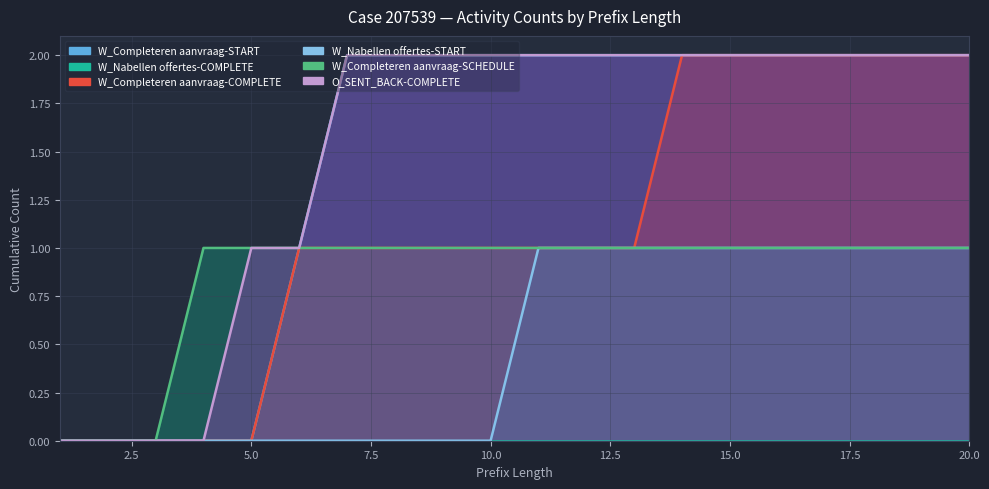

Between 14 and 18, which series saw the biggest shift?

W_Completeren aanvraag-START